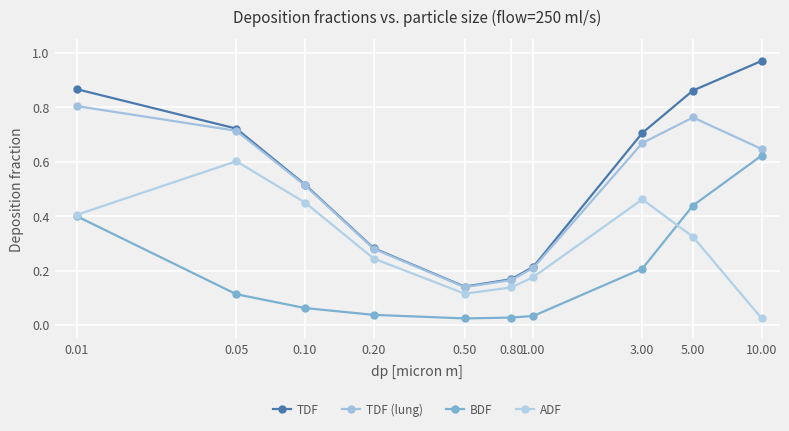

True or false: ADF and TDF (lung) intersect in this chart.

False